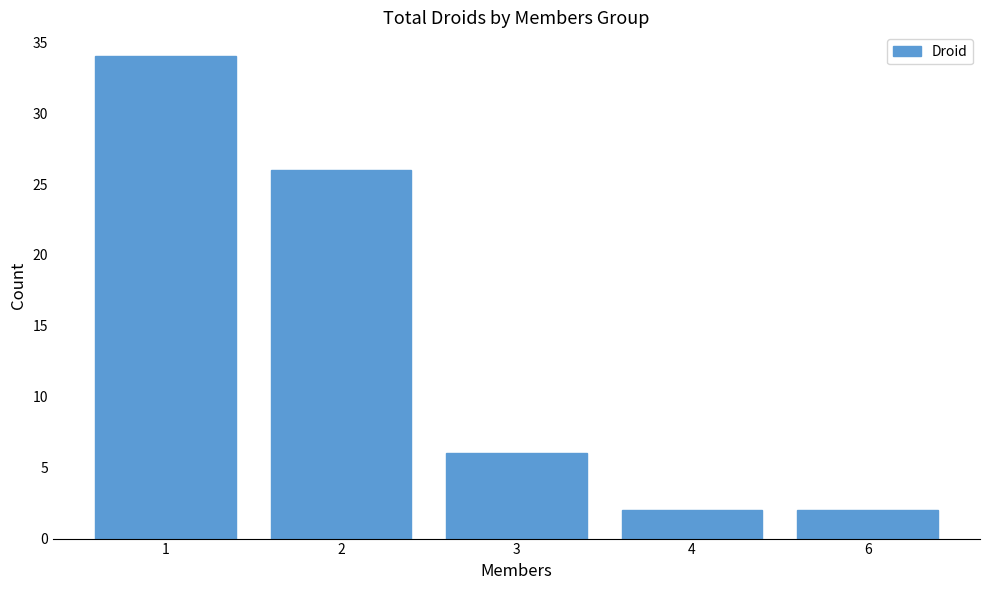

What is the sum of the values at 4 and 1?

36